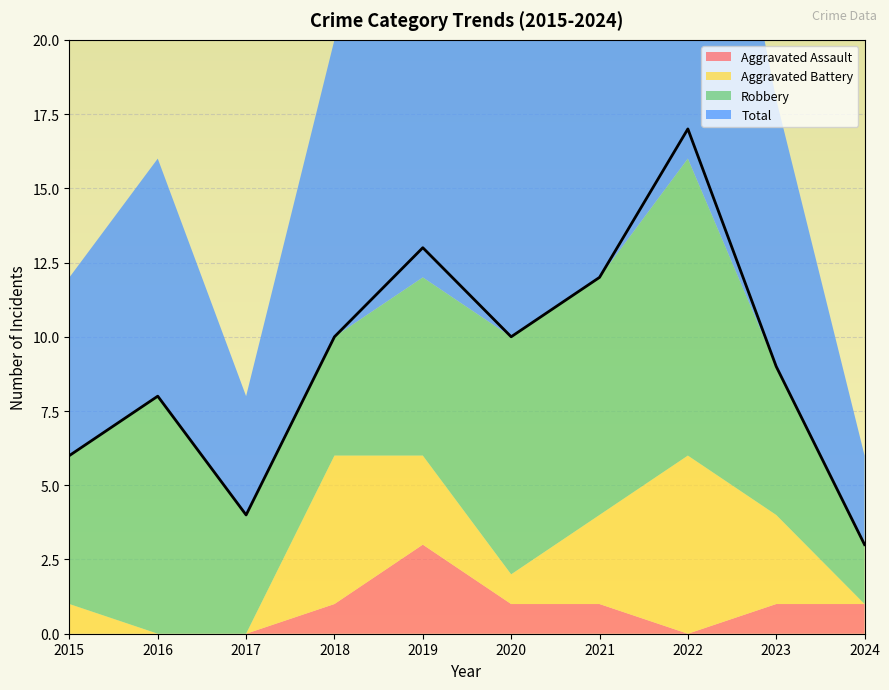

True or false: Robbery and Total cross at least once.

False